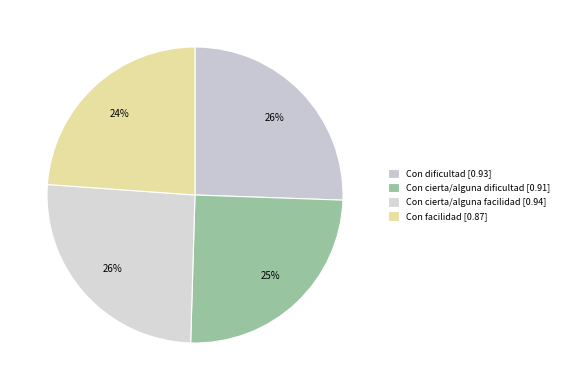

Is it true that Con facilidad is 24% of the pie?

True